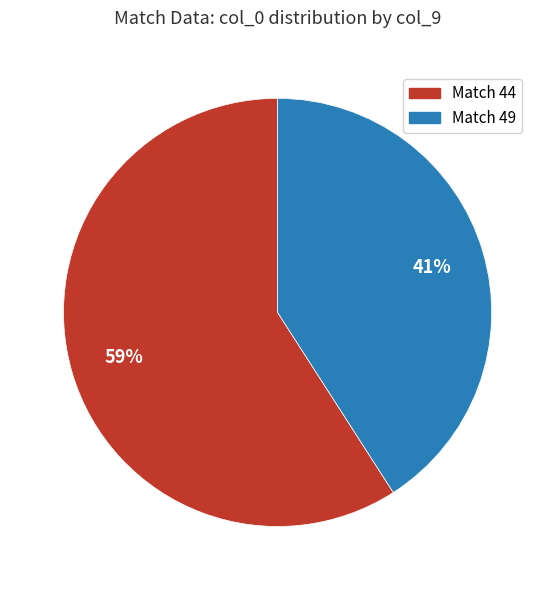

To the nearest percent, what portion does Match 44 represent?

59%